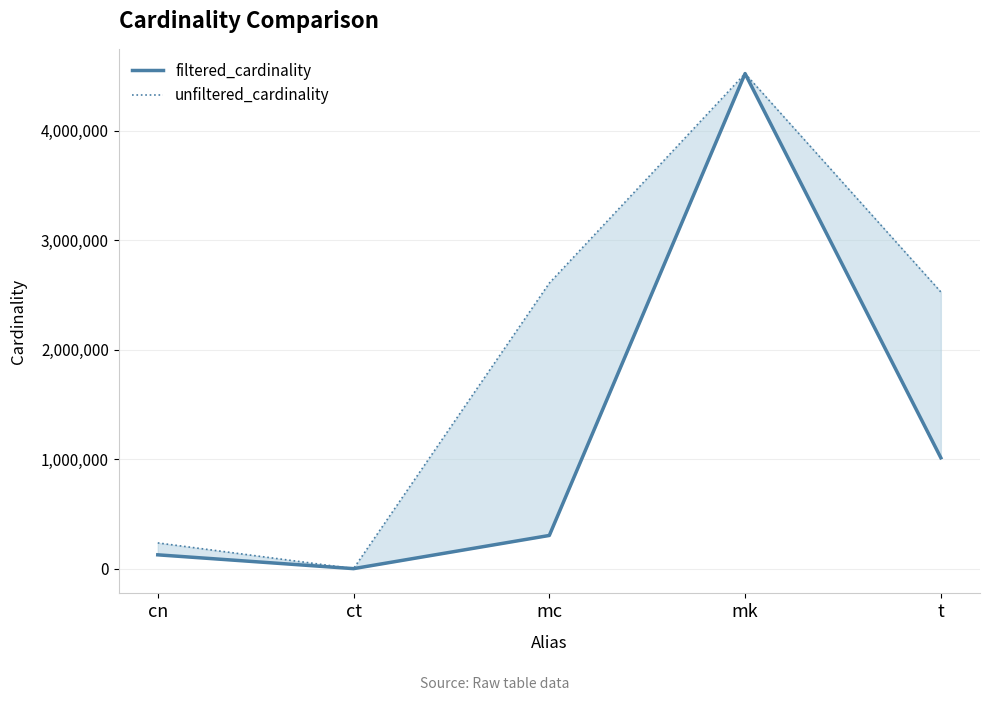

True or false: unfiltered_cardinality and filtered_cardinality intersect in this chart.

False